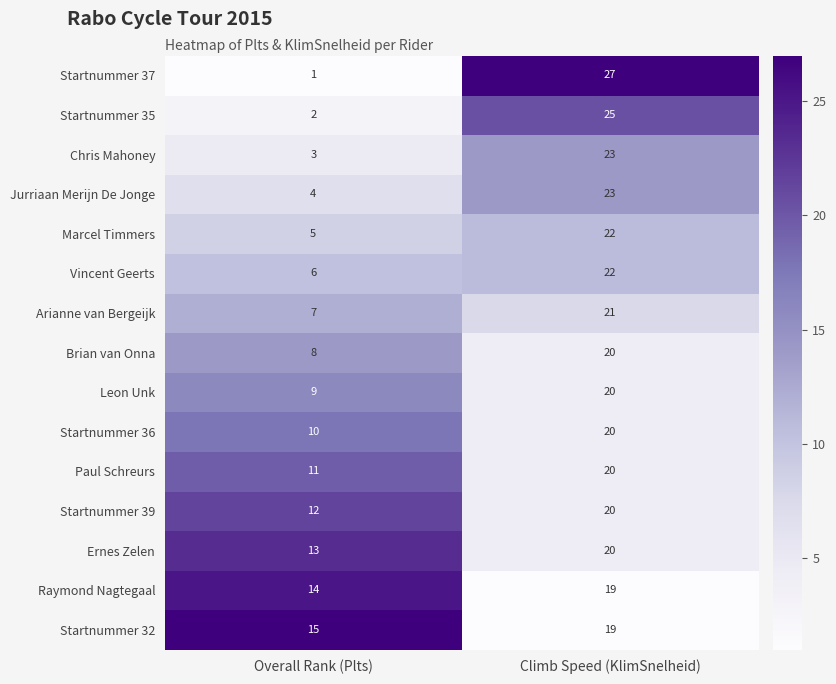

The Vincent Geerts series shows 22 at Climb Speed (KlimSnelheid). True or false?

True